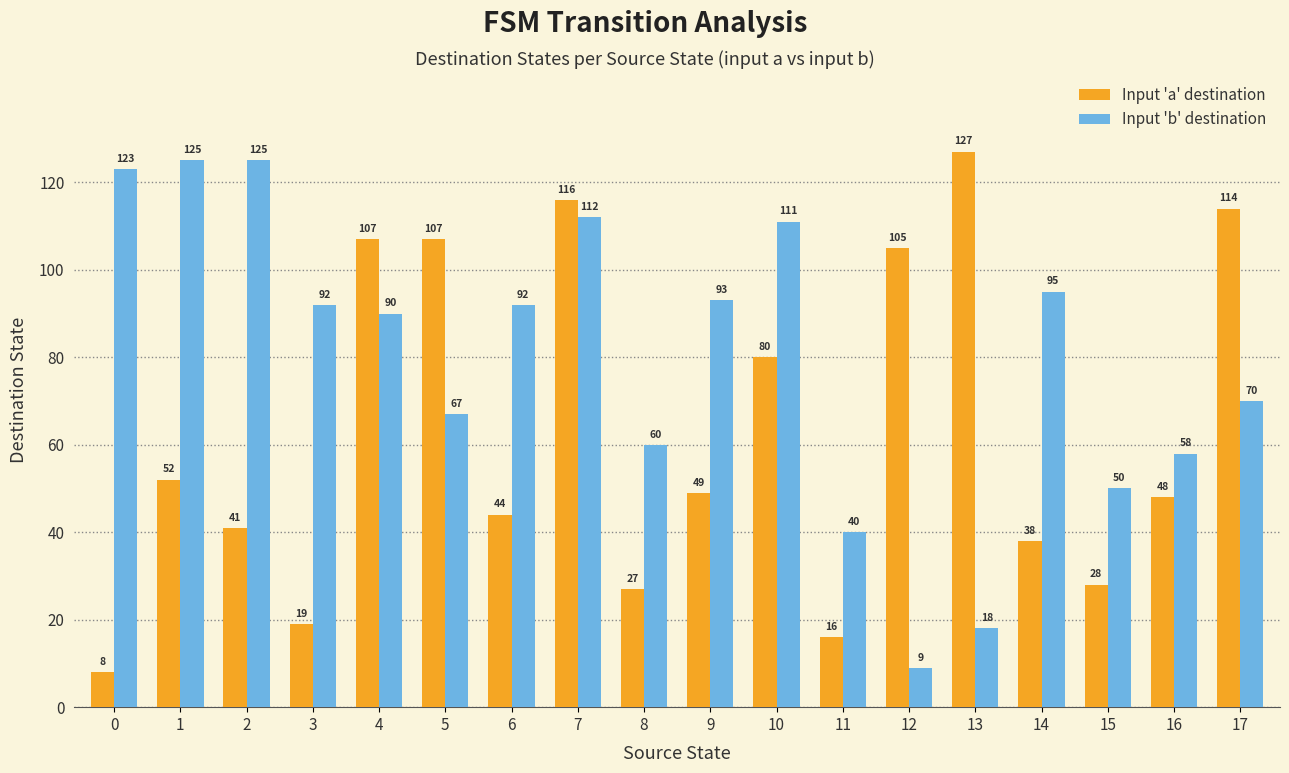

What is the sum of all Input 'a' destination values?

1126